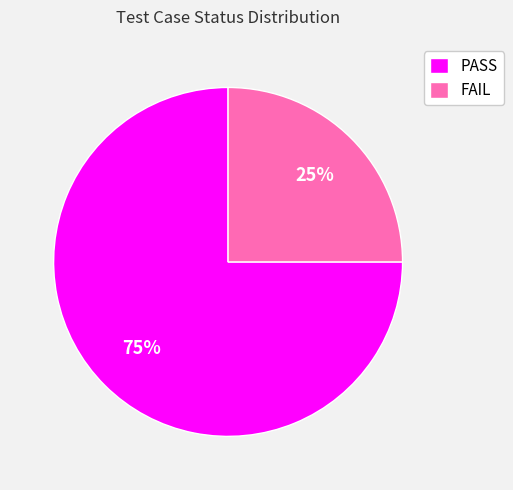

Rank the categories by value from lowest to highest.

FAIL, PASS